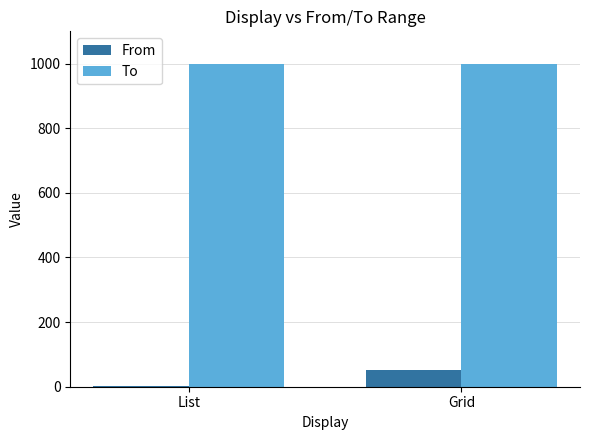

Reading right to left, transcribe all the data shown in this chart.

From: Grid=50.5	List=1.0
To: Grid=1000.0	List=1000.0